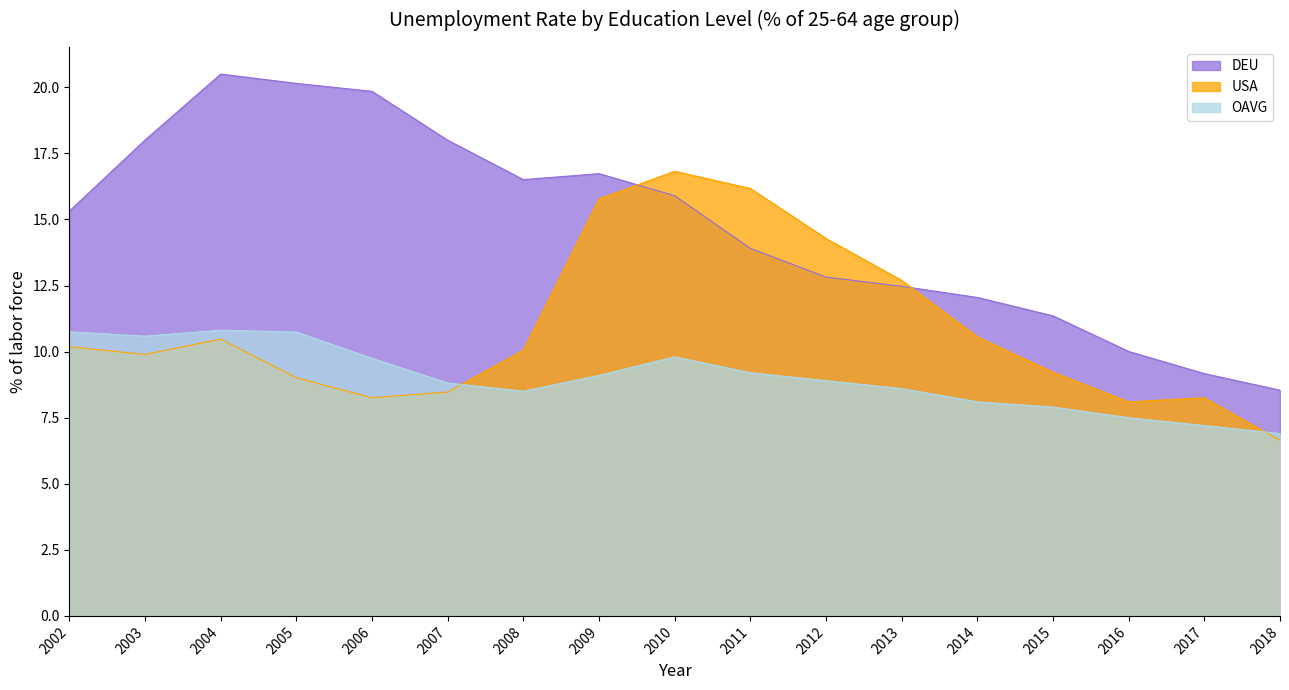

At 2005, list the series in order from smallest to largest.

USA, OAVG, DEU